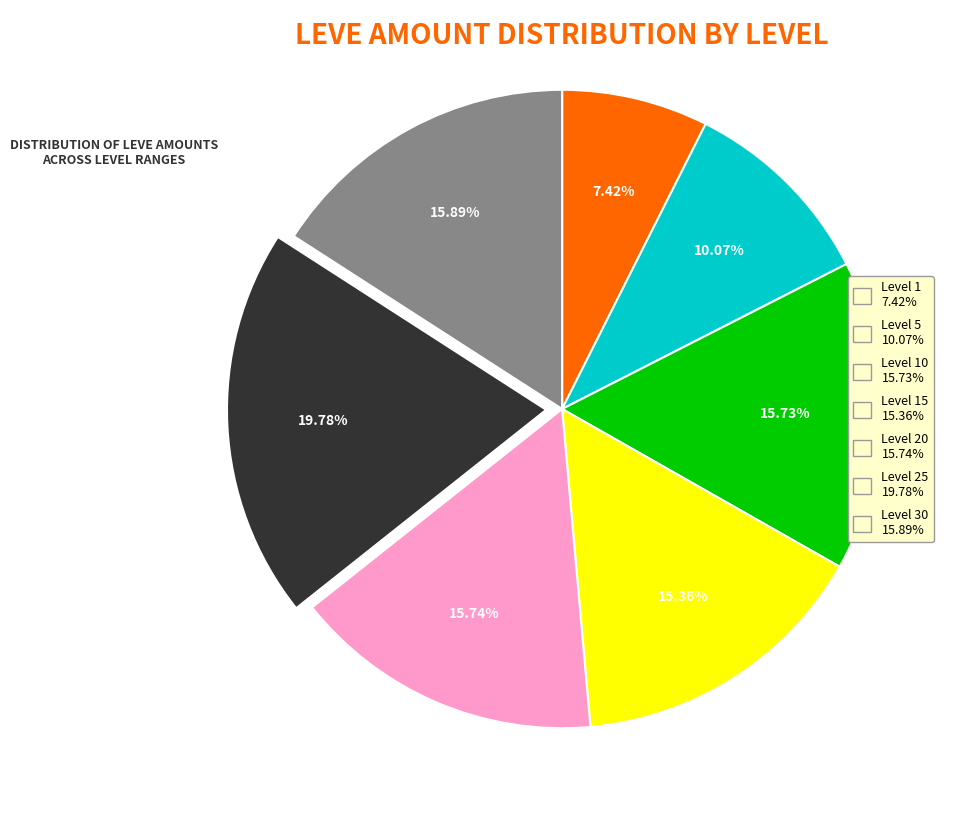

Is there any slice that represents more than half of the pie?

No